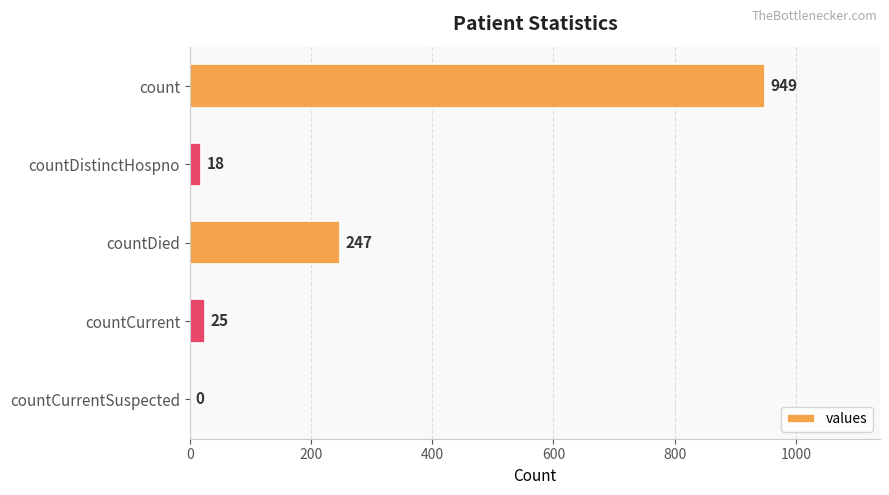

Between countDied and count, which is larger?

count